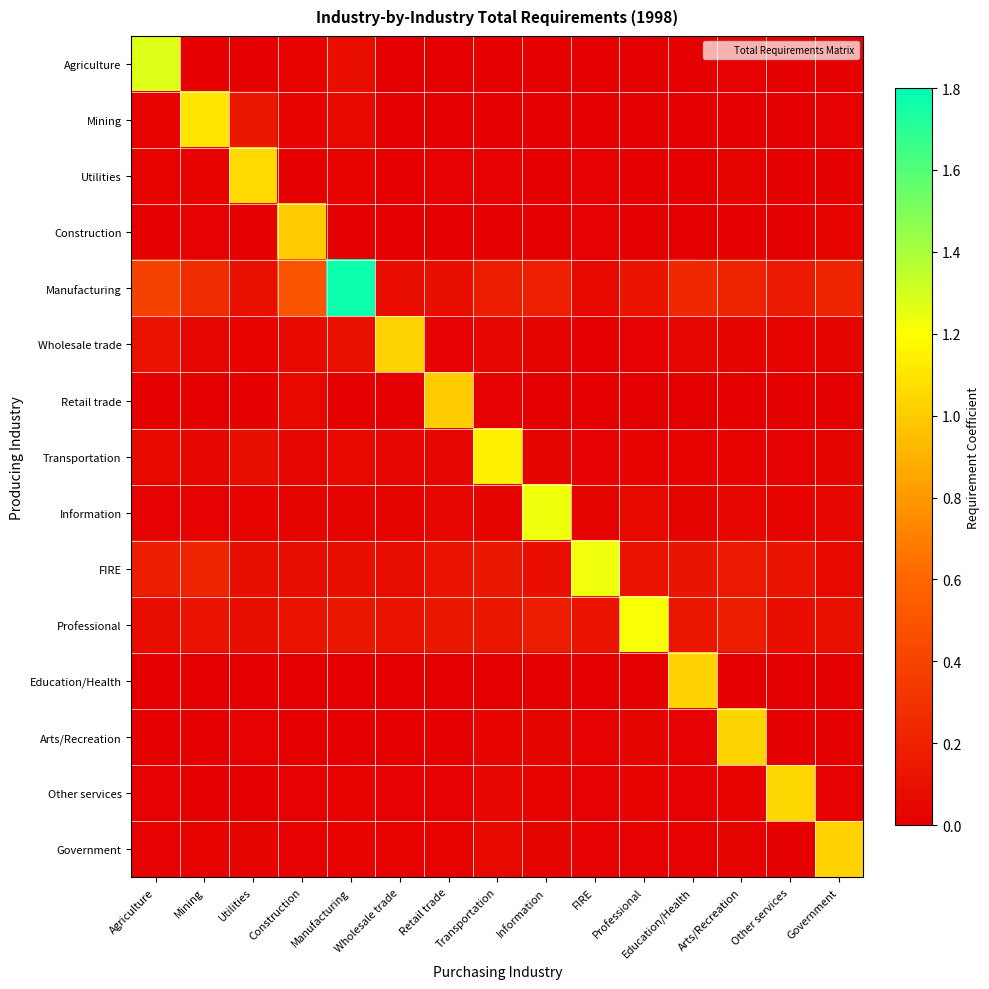

At how many categories does at least one series exceed 0?

15